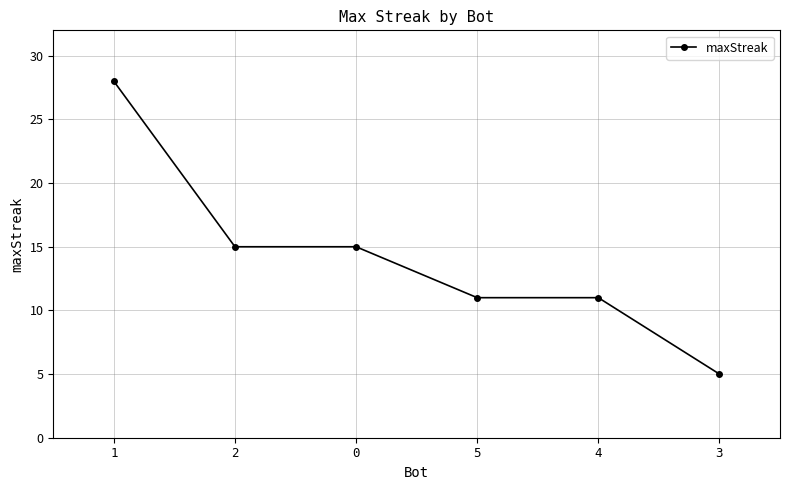

Does the chart have visible grid lines?

Yes